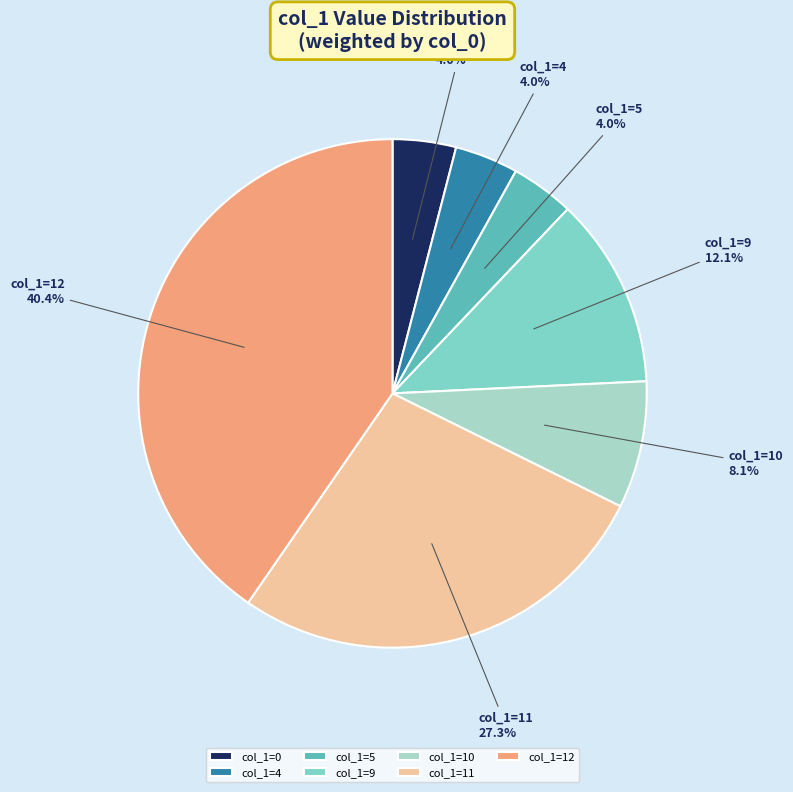

Is there a majority slice in this chart?

No